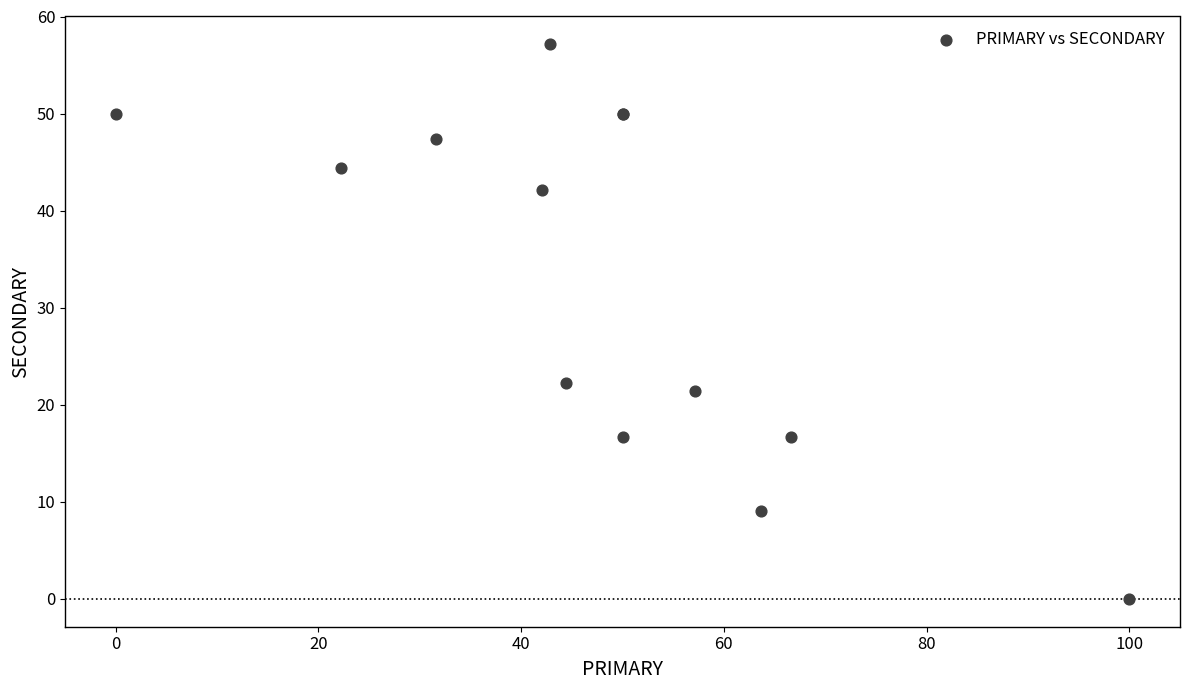

What Y value in the scatter plot is closest to 28?

22.2